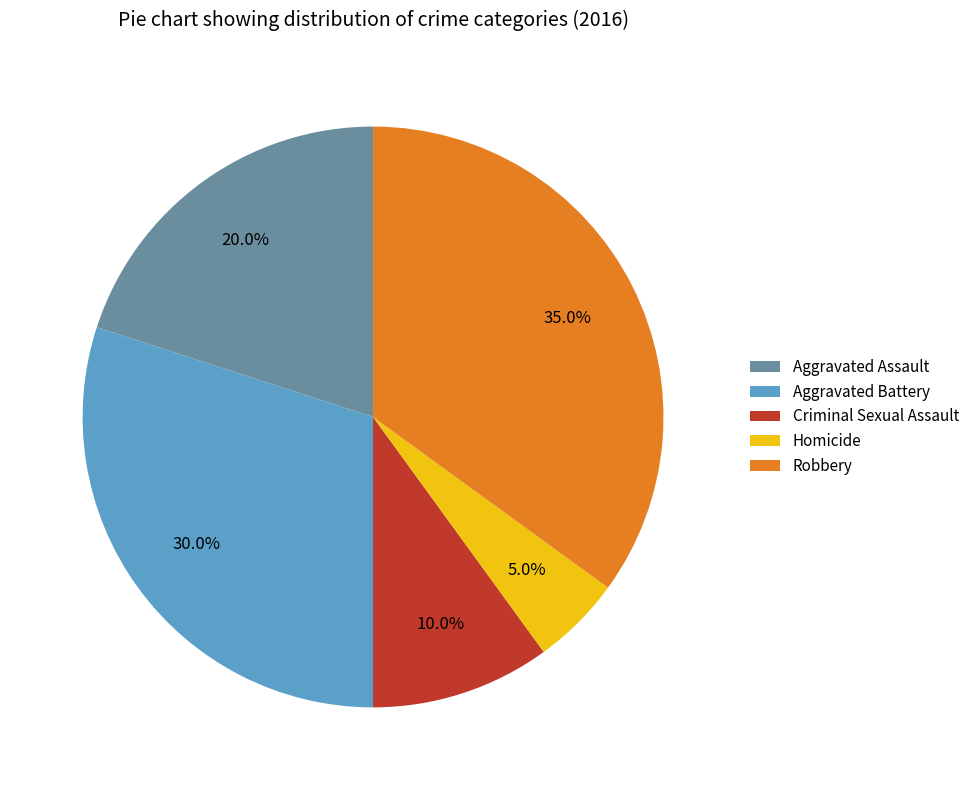

Between Criminal Sexual Assault and Robbery, which is larger?

Robbery